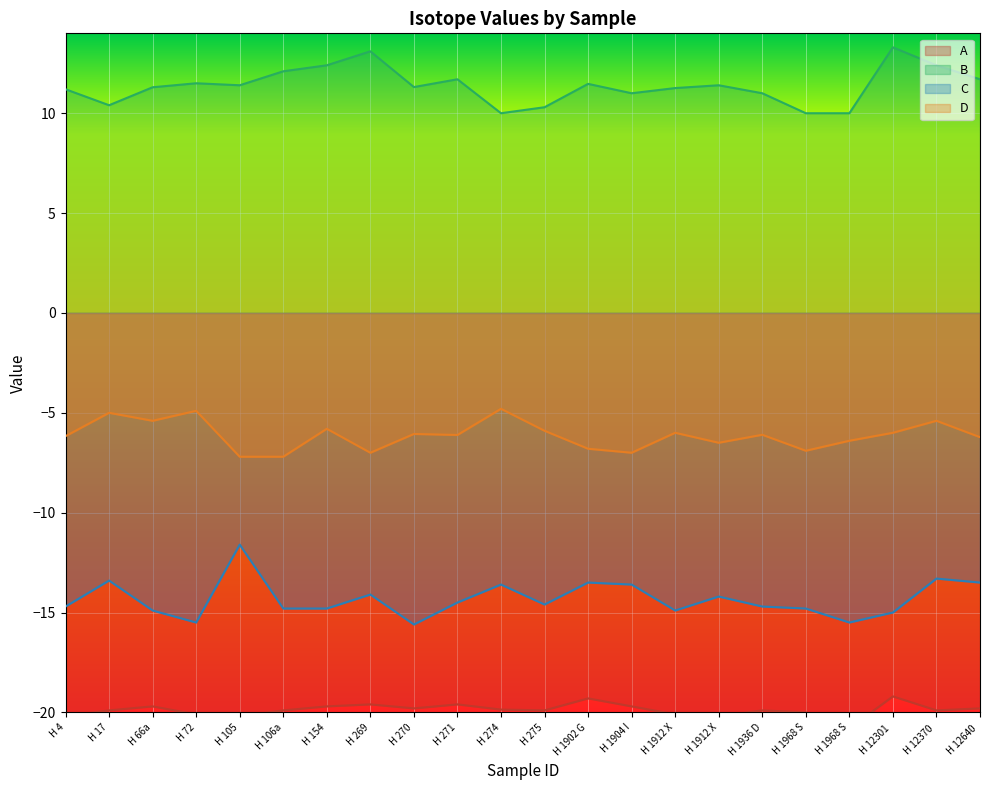

At which category does the chart reach its minimum across all series?

H 1968 S